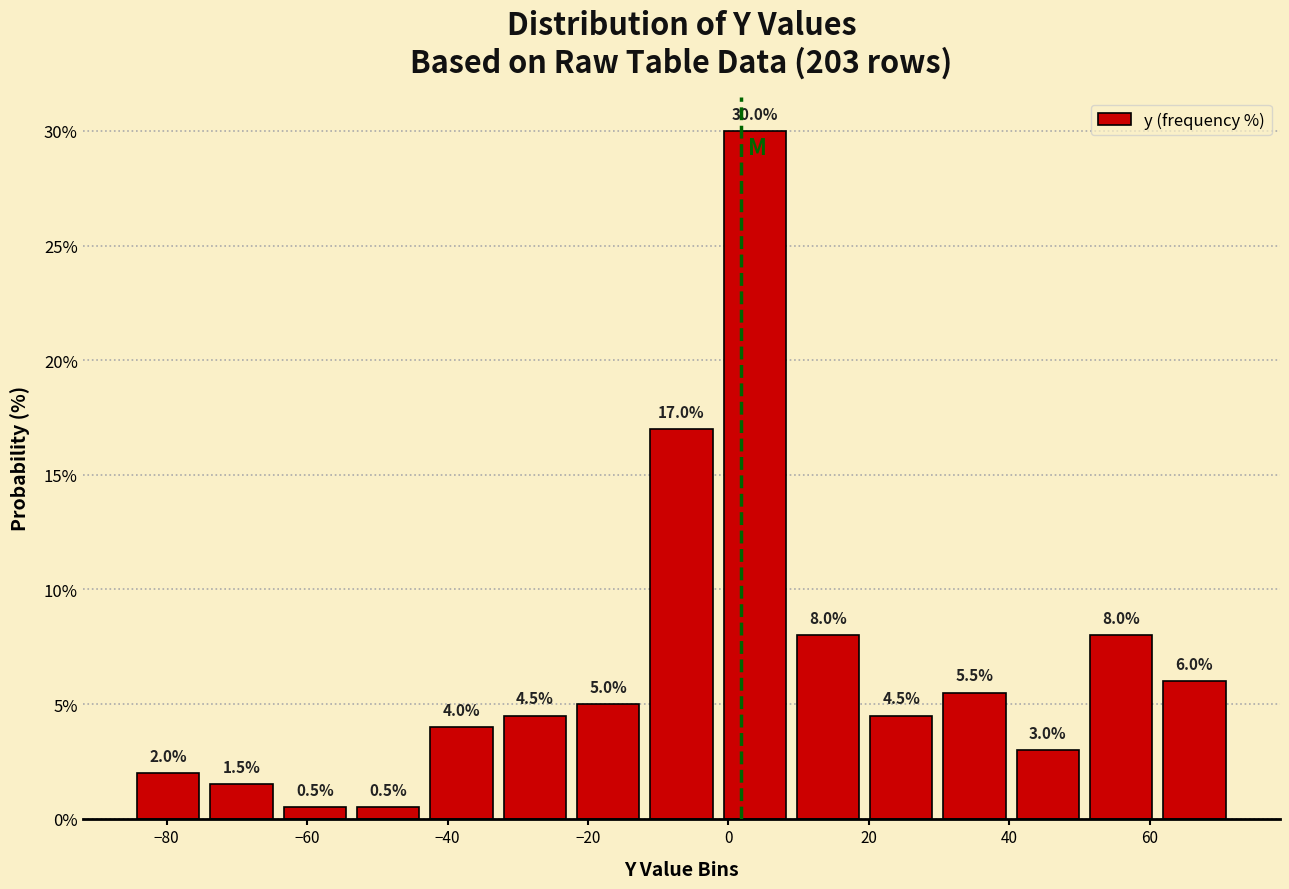

How tall is the bar that spans 62 to 72 on the x-axis? The bar edges are not printed on the chart, so give them approximately, as read against the axis.

6.0